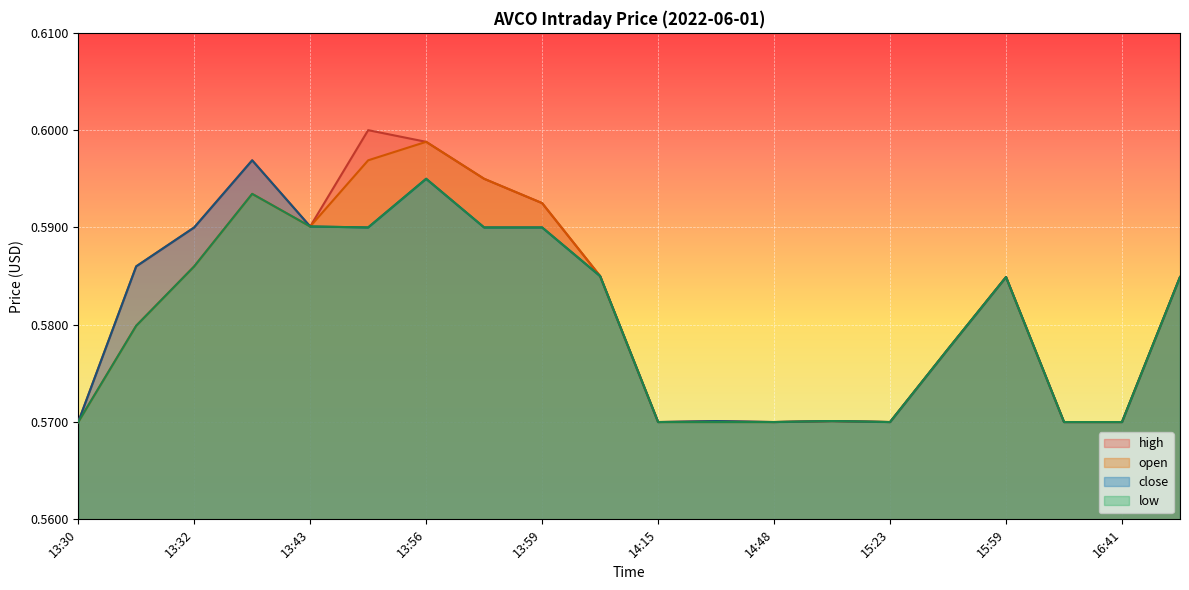

What is the maximum value shown in the chart?

0.6